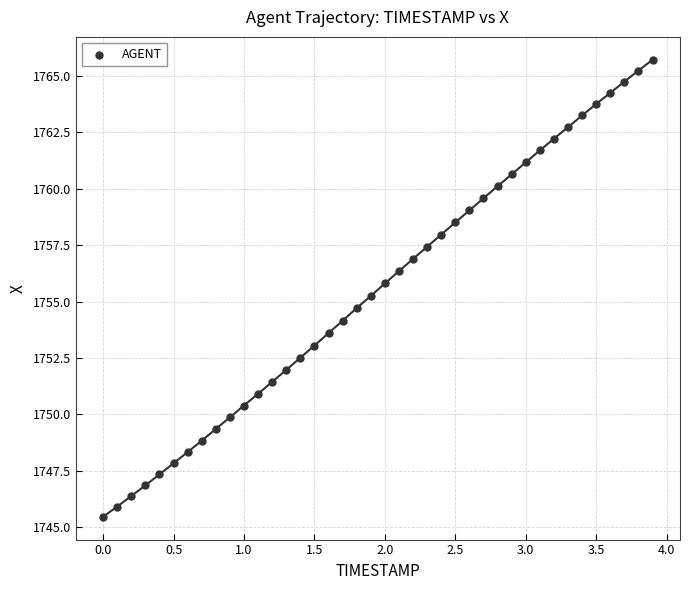

What is the range of X values (max minus min)?

3.9